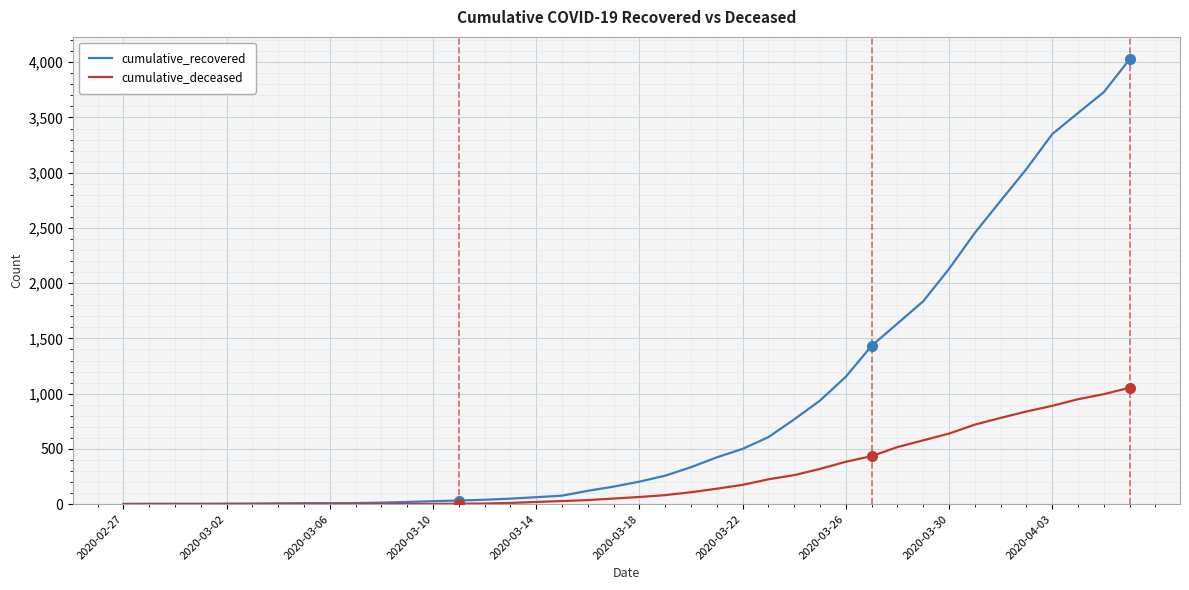

What is the greatest value displayed?

4028